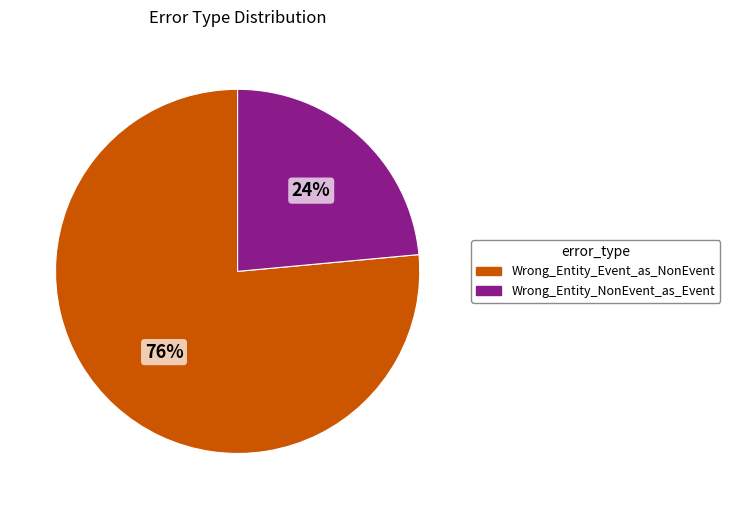

Which category has the smallest portion of the pie?

Wrong_Entity_NonEvent_as_Event